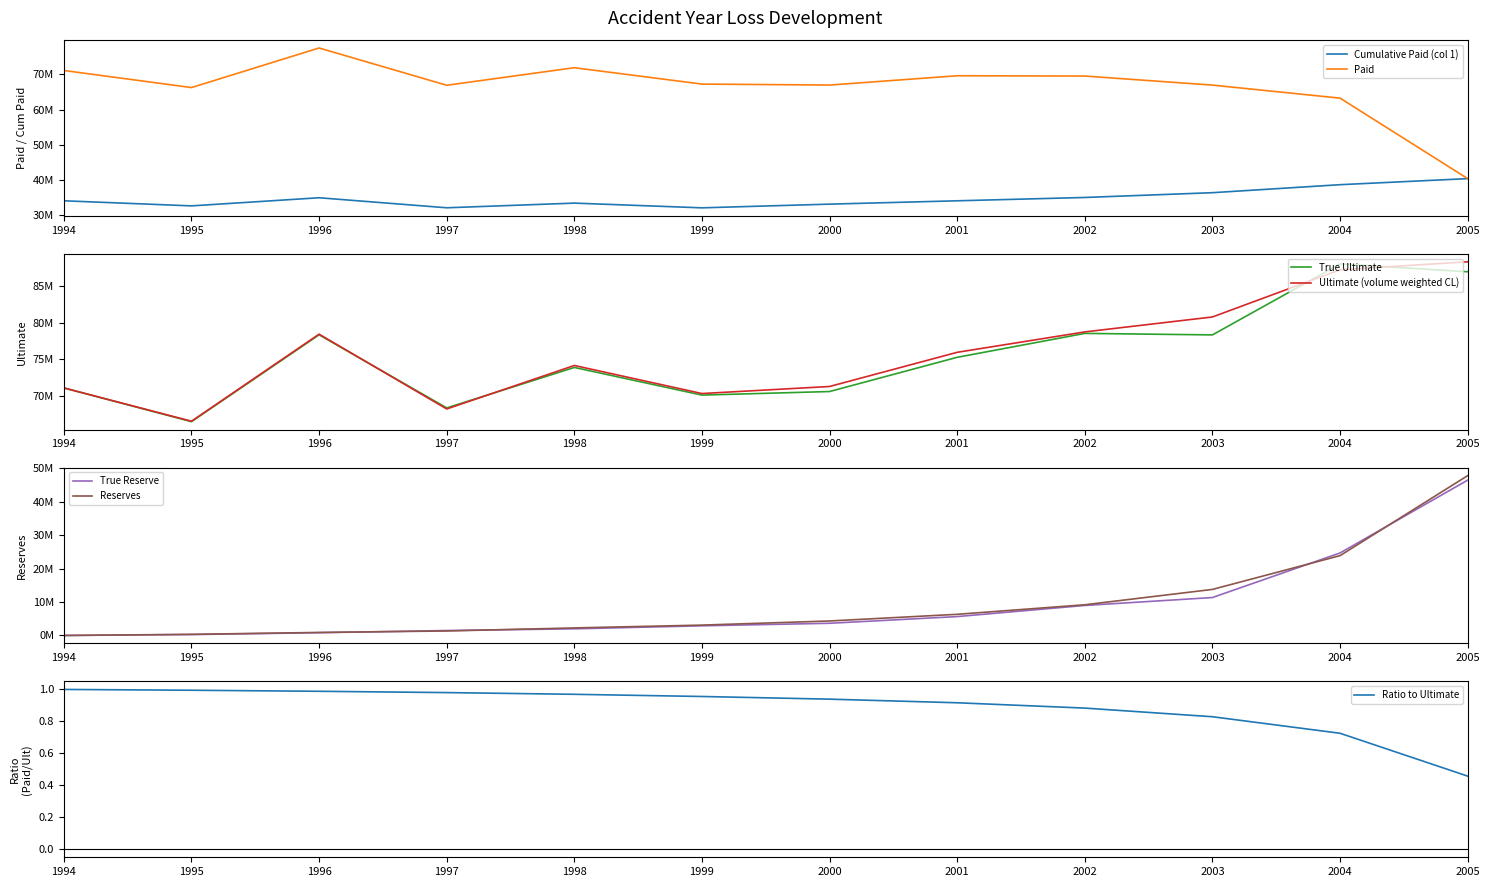

What is the lowest value of the Cumulative Paid (col 1) series?

32093915.0